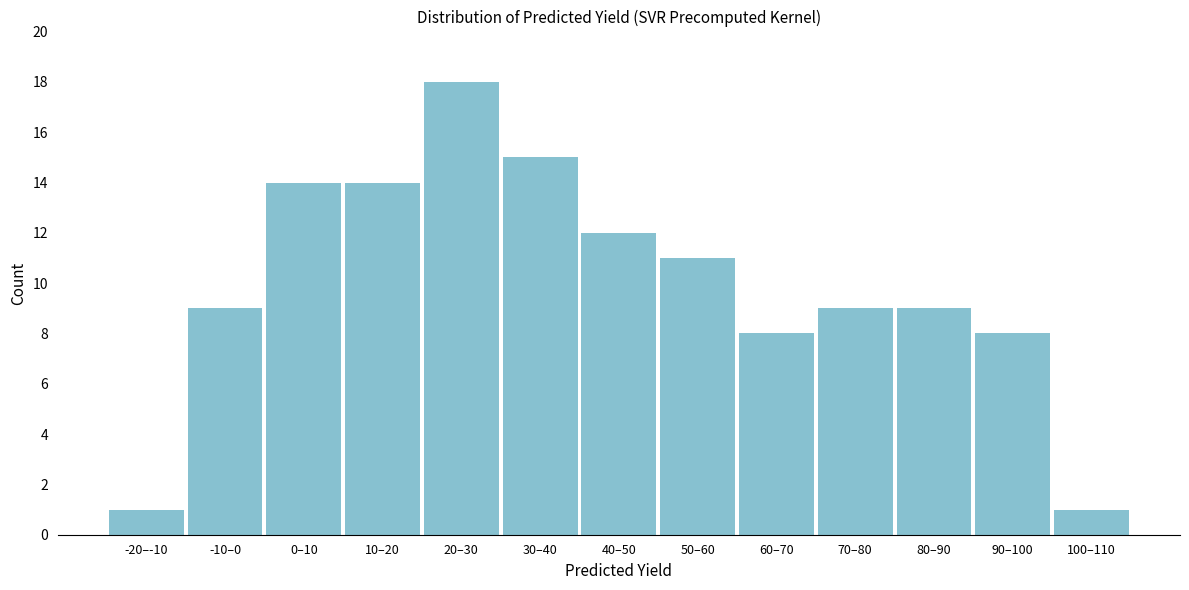

Reading left to right, transcribe all the data shown in this chart.

-20–-10=1	-10–0=9	0–10=14	10–20=14	20–30=18	30–40=15	40–50=12	50–60=11	60–70=8	70–80=9	80–90=9	90–100=8	100–110=1